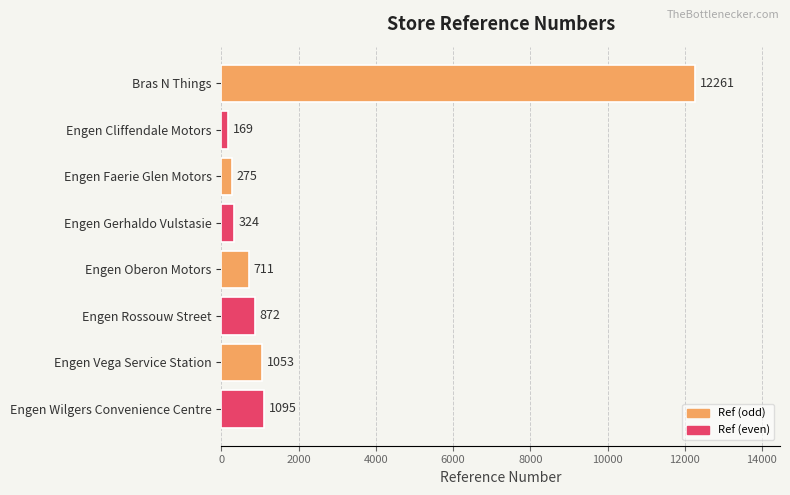

List the labels in order of value, smallest first.

Engen Cliffendale Motors, Engen Faerie Glen Motors, Engen Gerhaldo Vulstasie, Engen Oberon Motors, Engen Rossouw Street, Engen Vega Service Station, Engen Wilgers Convenience Centre, Bras N Things